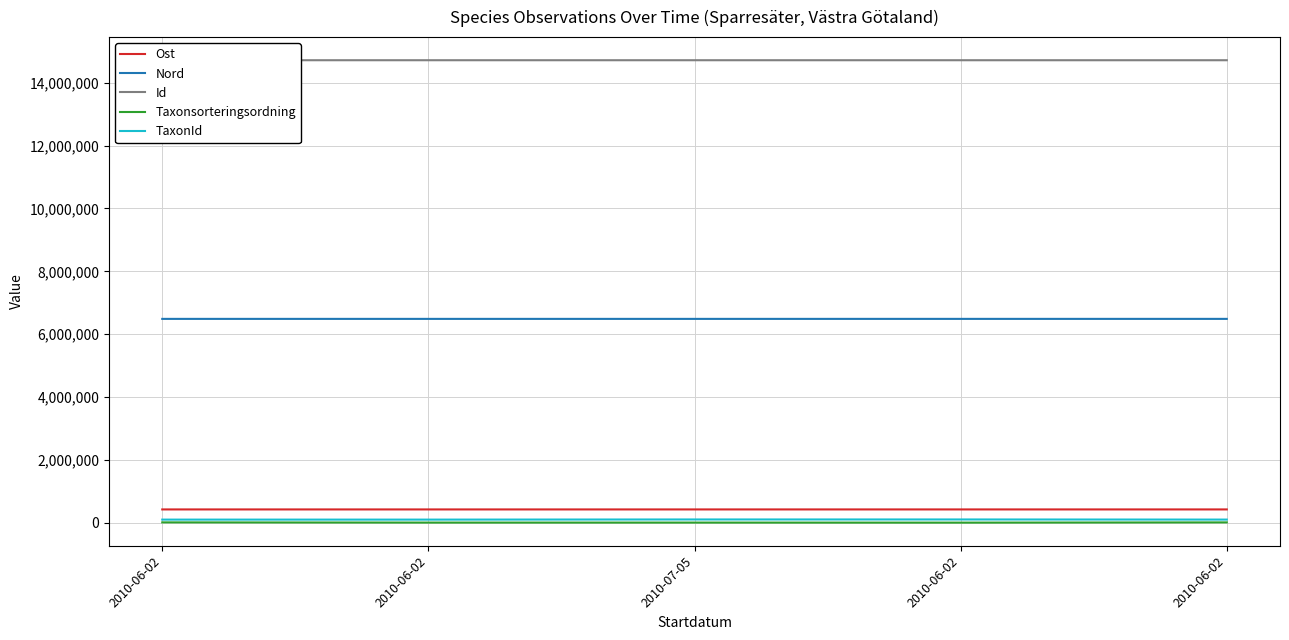

Reading left to right, extract all data points from this chart.

Ost: 2010-06-02=424584.8	2010-06-02=424584.8	2010-07-05=424577.5	2010-06-02=424636.4	2010-06-02=424636.4
Nord: 2010-06-02=6486414.0	2010-06-02=6486414.0	2010-07-05=6486360.3	2010-06-02=6486592.8	2010-06-02=6486592.8
Id: 2010-06-02=14715137.0	2010-06-02=14715168.0	2010-07-05=14715108.0	2010-06-02=14715063.0	2010-06-02=14715081.0
Taxonsorteringsordning: 2010-06-02=12743.0	2010-06-02=6251.0	2010-07-05=6202.0	2010-06-02=4749.0	2010-06-02=12255.0
TaxonId: 2010-06-02=100701.0	2010-06-02=100576.0	2010-07-05=105336.0	2010-06-02=105333.0	2010-06-02=101465.0